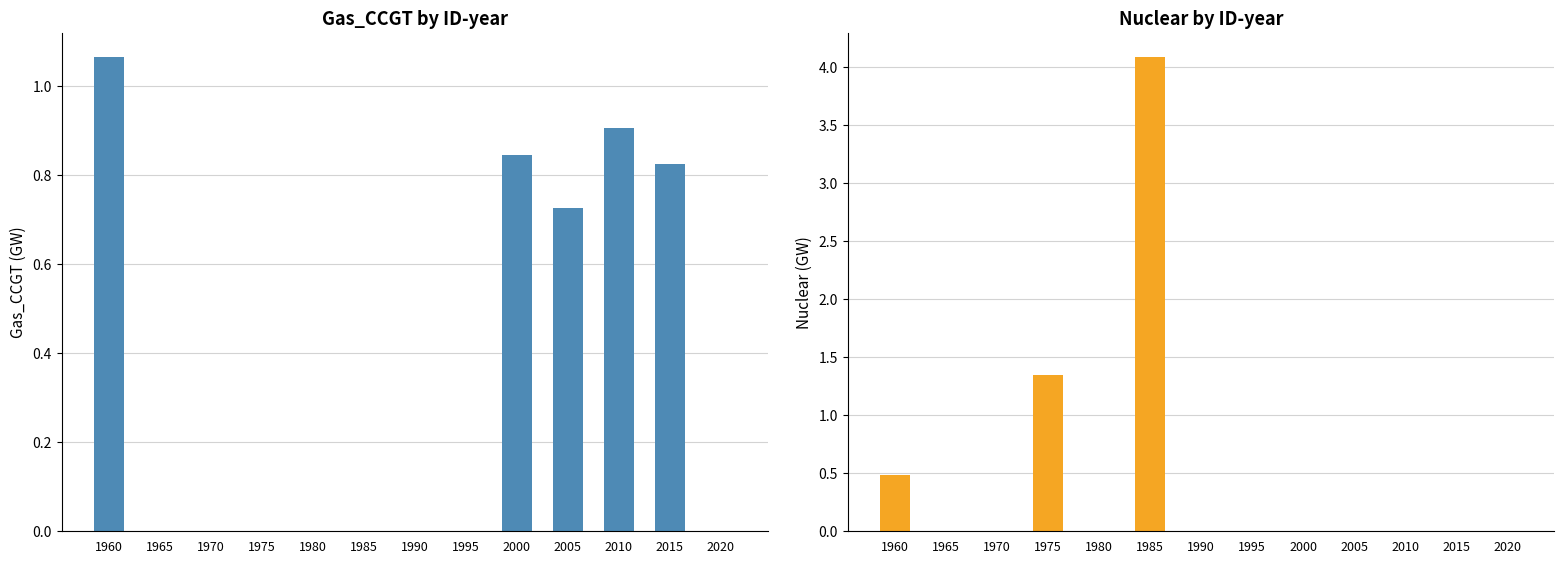

The Nuclear series shows 5.7 at 1985. True or false?

False